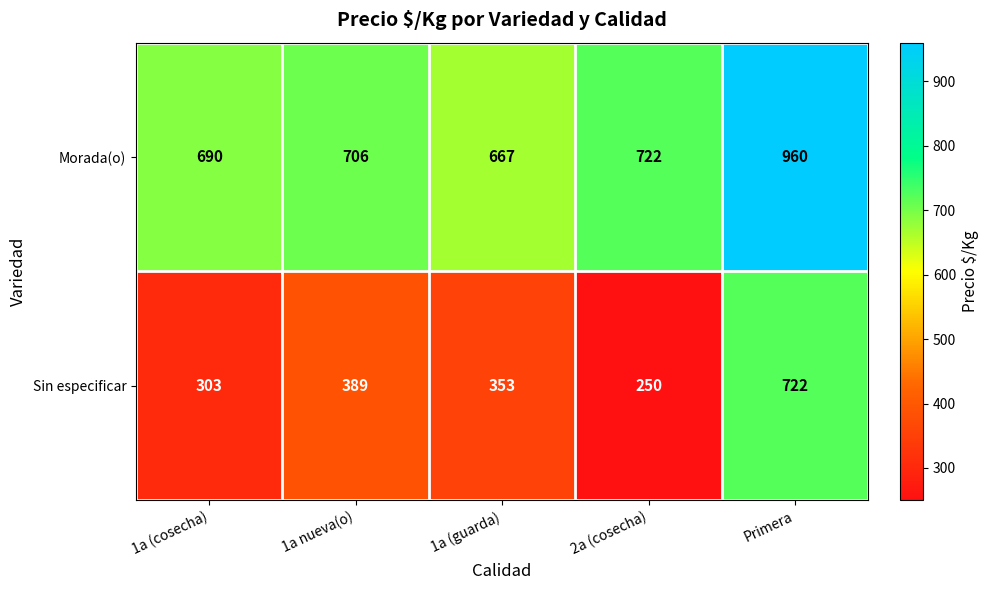

True or false: Morada(o) has a value of 465 at 2a (cosecha).

False